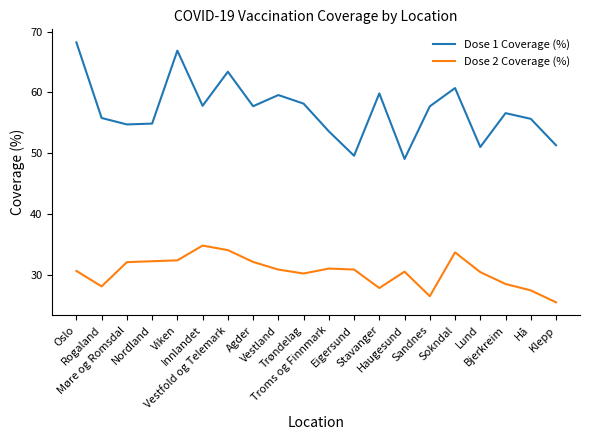

True or false: Dose 2 Coverage (%) and Dose 1 Coverage (%) cross at least once.

False